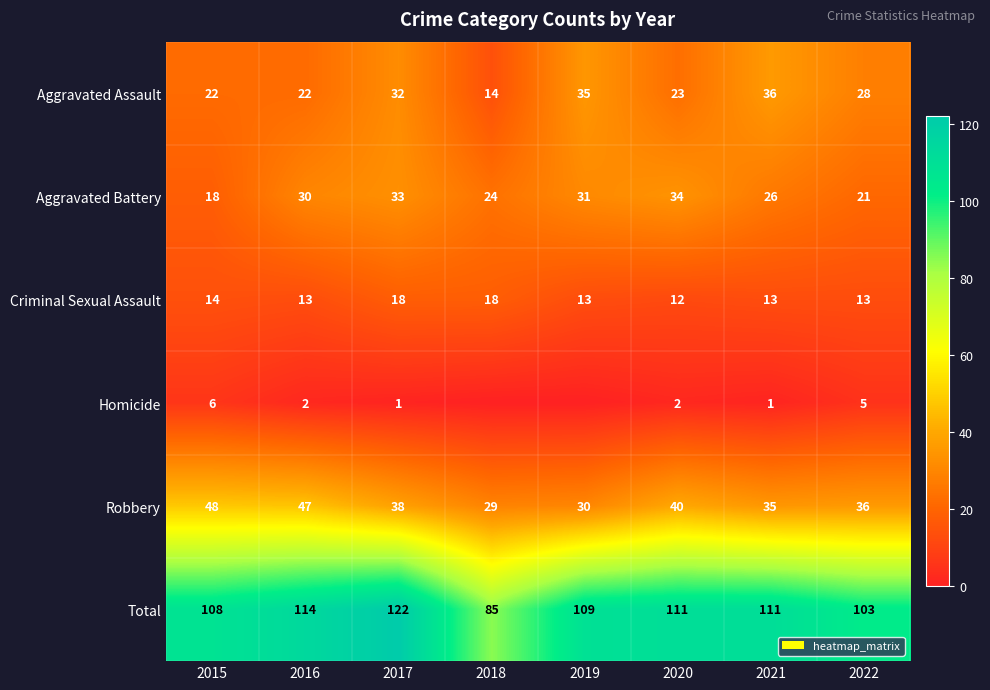

At which label does Total reach its minimum?

2018